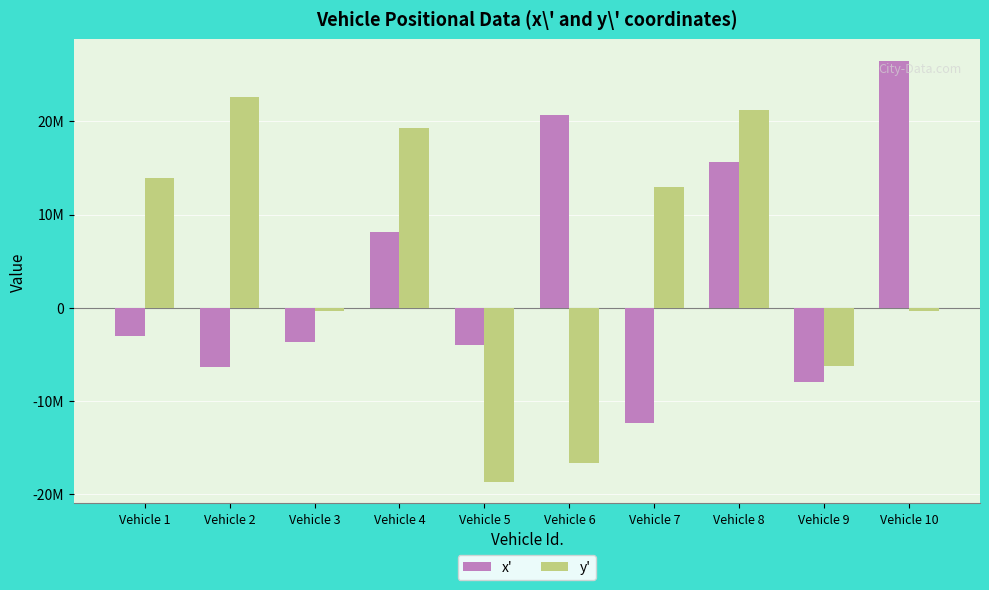

Are the bars grouped side by side (vs. stacked)?

Yes